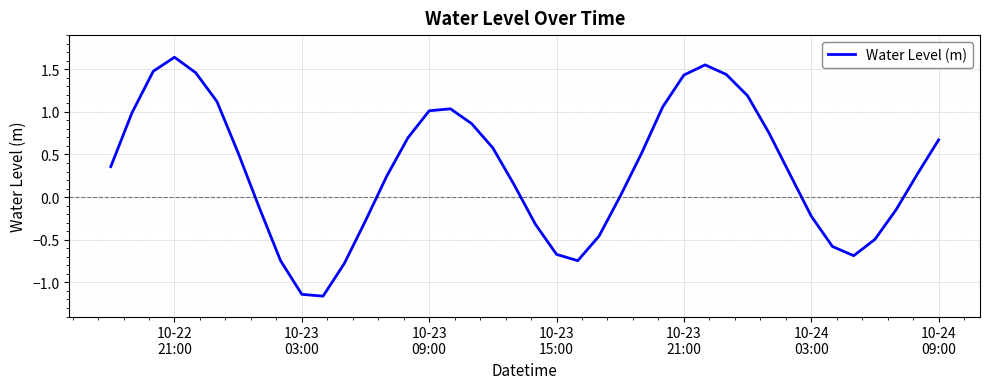

What is the difference between the maximum and minimum values?

2.8